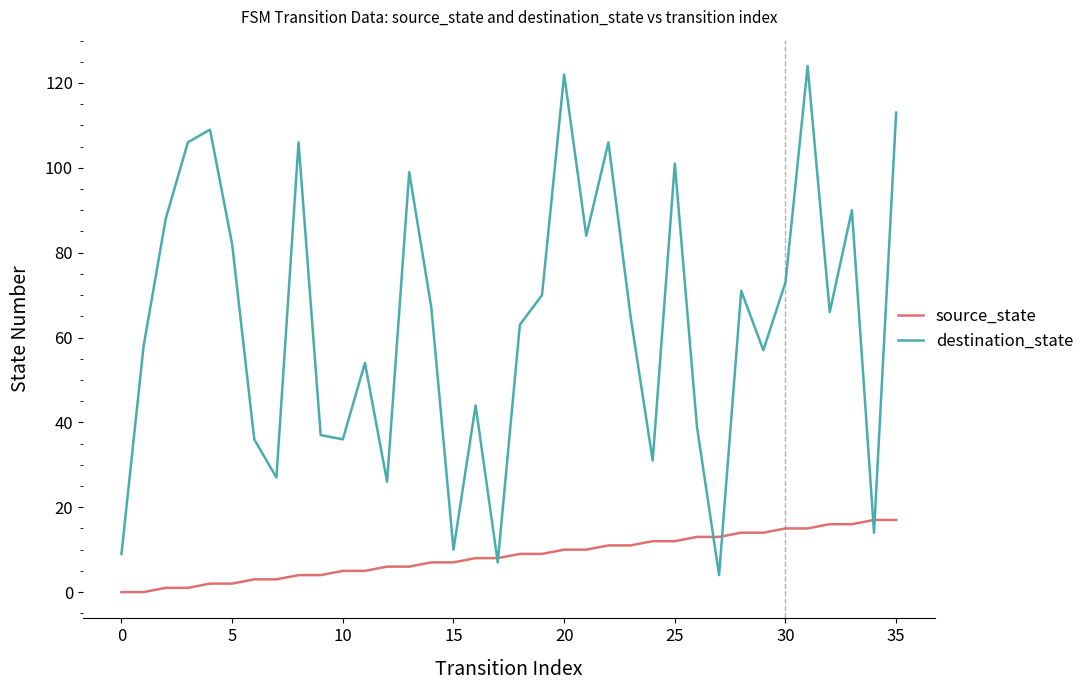

Which series ends up on top after the final intersection of source_state and destination_state?

destination_state